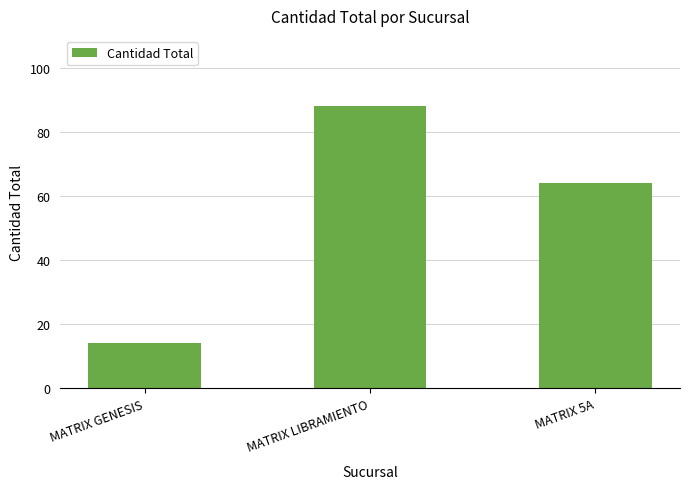

How many distinct data groups are displayed?

1